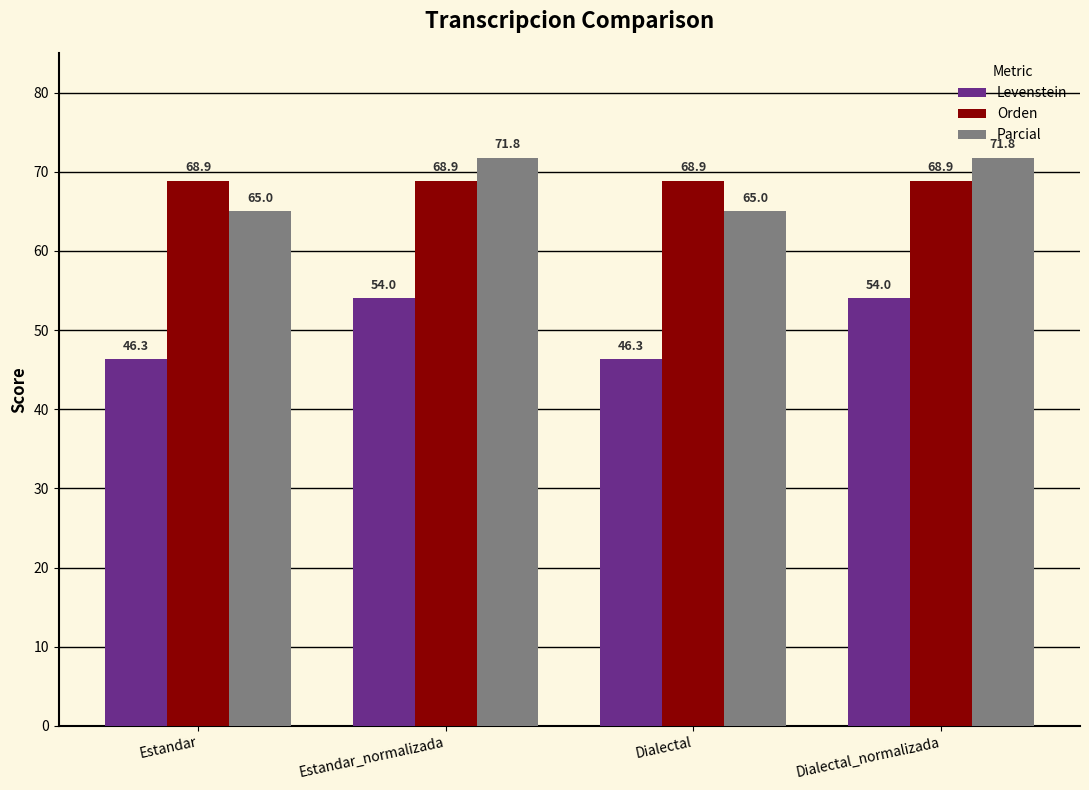

Reading left to right, extract all data points from this chart.

Levenstein: Estandar=46.3	Estandar_normalizada=54.0	Dialectal=46.3	Dialectal_normalizada=54.0
Orden: Estandar=68.9	Estandar_normalizada=68.9	Dialectal=68.9	Dialectal_normalizada=68.9
Parcial: Estandar=65.0	Estandar_normalizada=71.8	Dialectal=65.0	Dialectal_normalizada=71.8